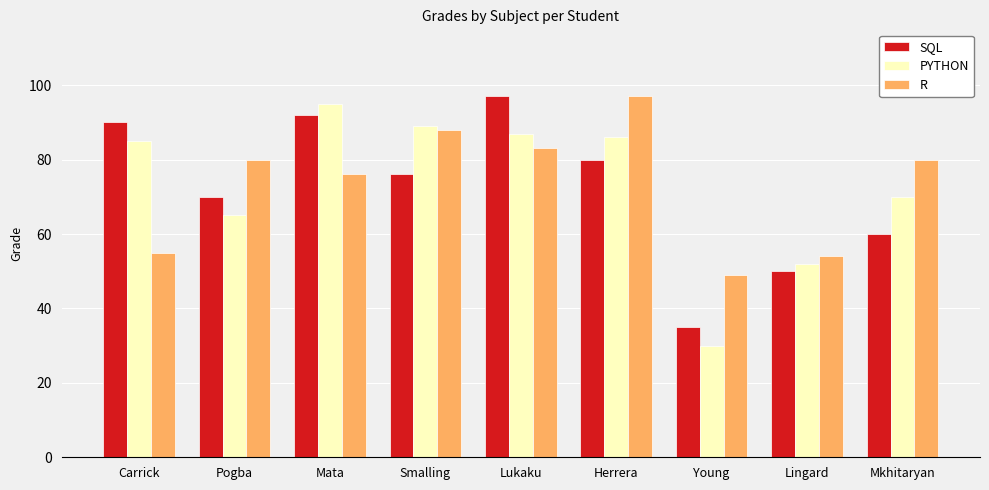

Reading right to left, what are all the values shown in this chart?

SQL: Mkhitaryan=60	Lingard=50	Young=35	Herrera=80	Lukaku=97	Smalling=76	Mata=92	Pogba=70	Carrick=90
PYTHON: Mkhitaryan=70	Lingard=52	Young=30	Herrera=86	Lukaku=87	Smalling=89	Mata=95	Pogba=65	Carrick=85
R: Mkhitaryan=80	Lingard=54	Young=49	Herrera=97	Lukaku=83	Smalling=88	Mata=76	Pogba=80	Carrick=55